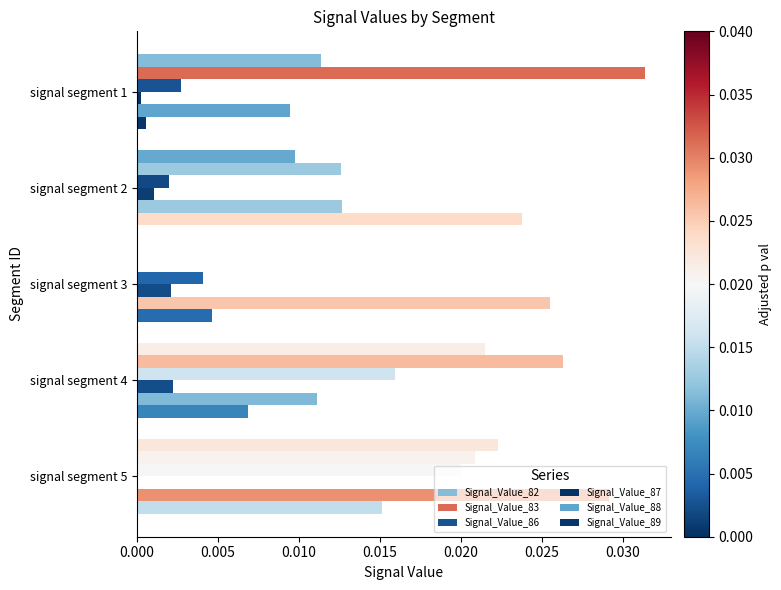

How many data points does each series have?

5